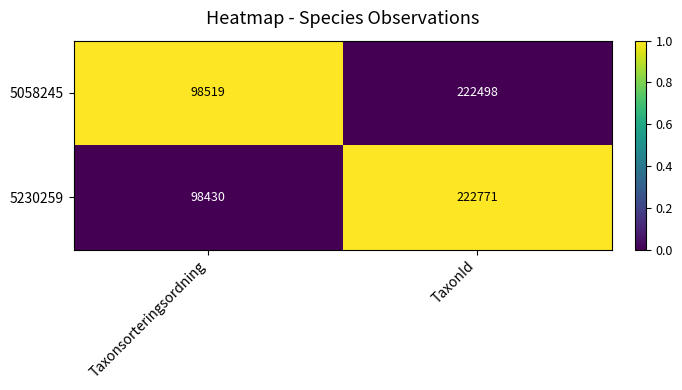

What is the maximum value shown in the chart?

222771